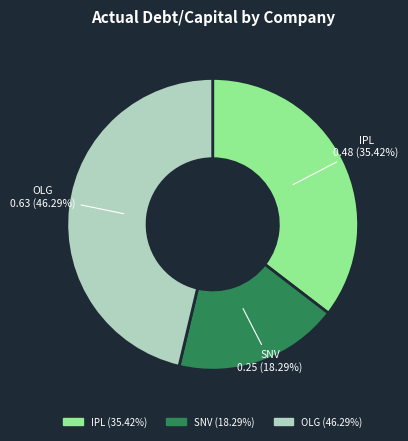

Is there a majority slice in this chart?

No